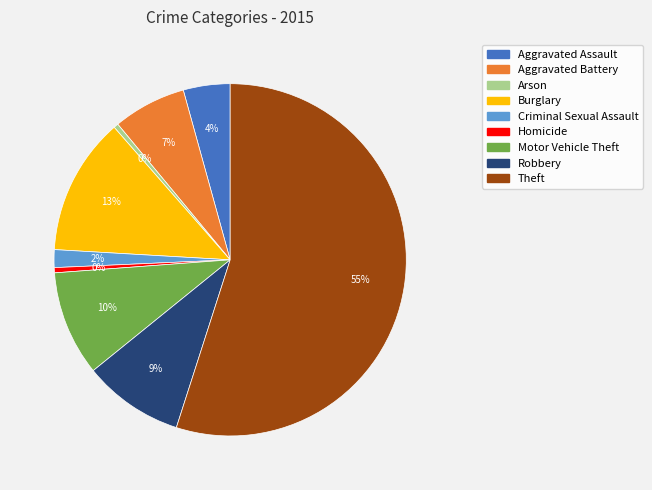

To the nearest percent, what is the difference between the largest and smallest slice percentages?

55%